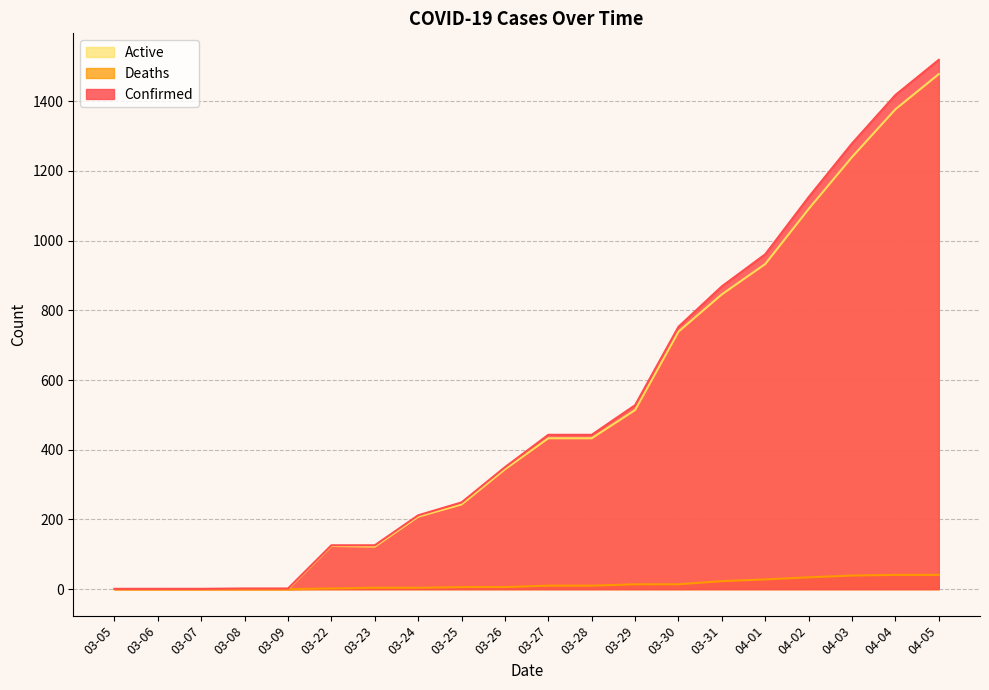

Rank the series at 04-05 from lowest to highest value.

Deaths, Active, Confirmed